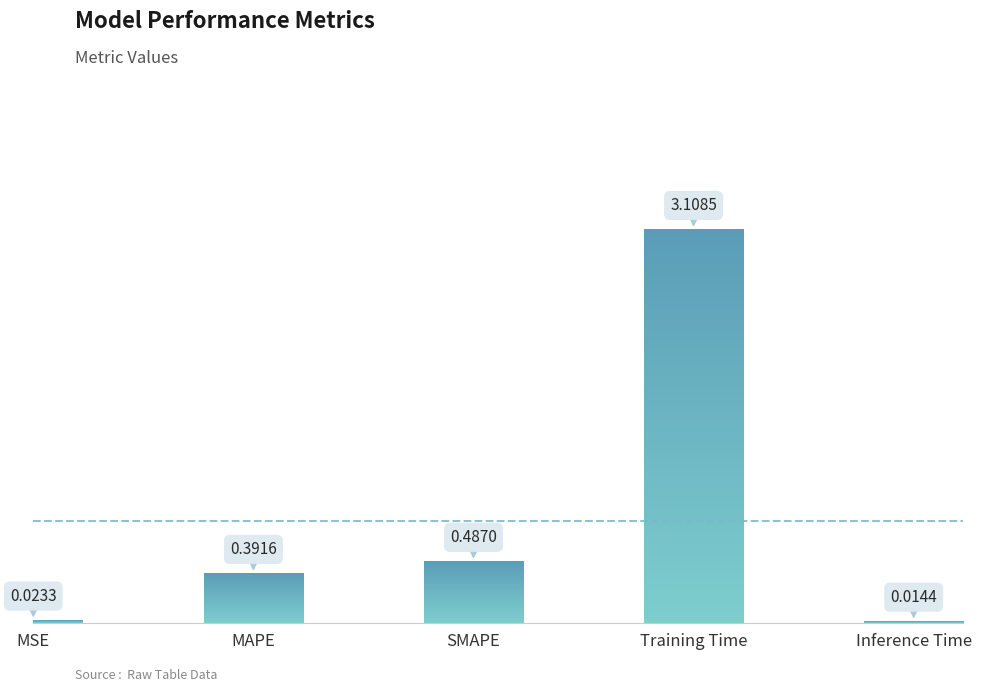

Does the chart contain stacked bars?

No